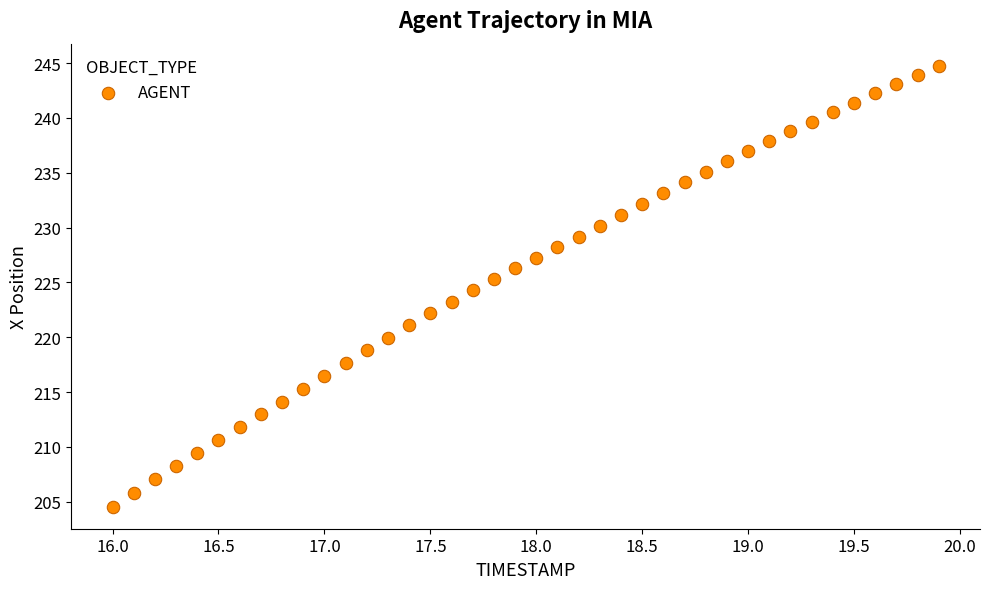

What is the range of X values (max minus min)?

3.9